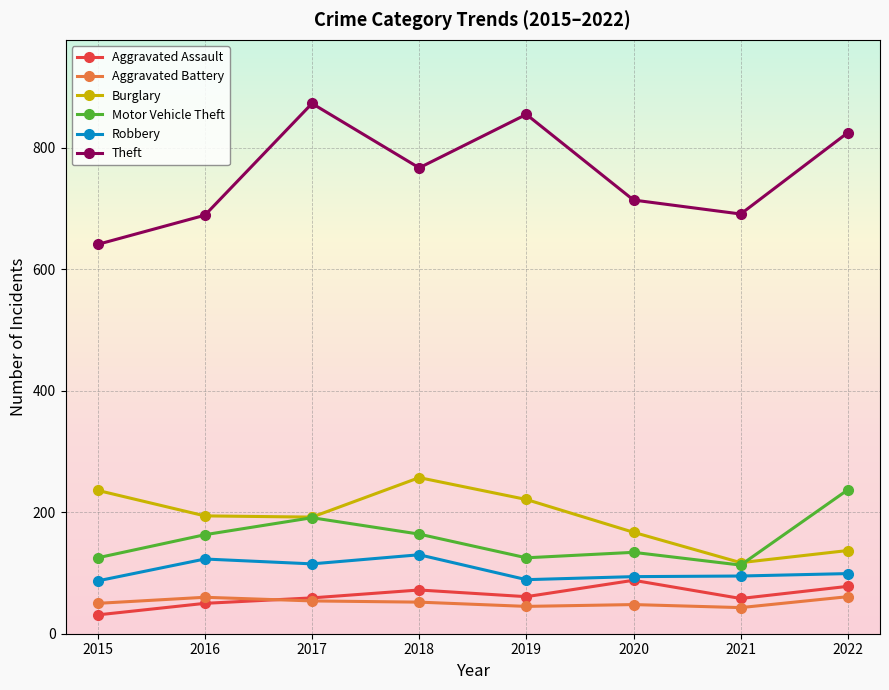

What is the value of the Burglary point at the 1st from the left?

236